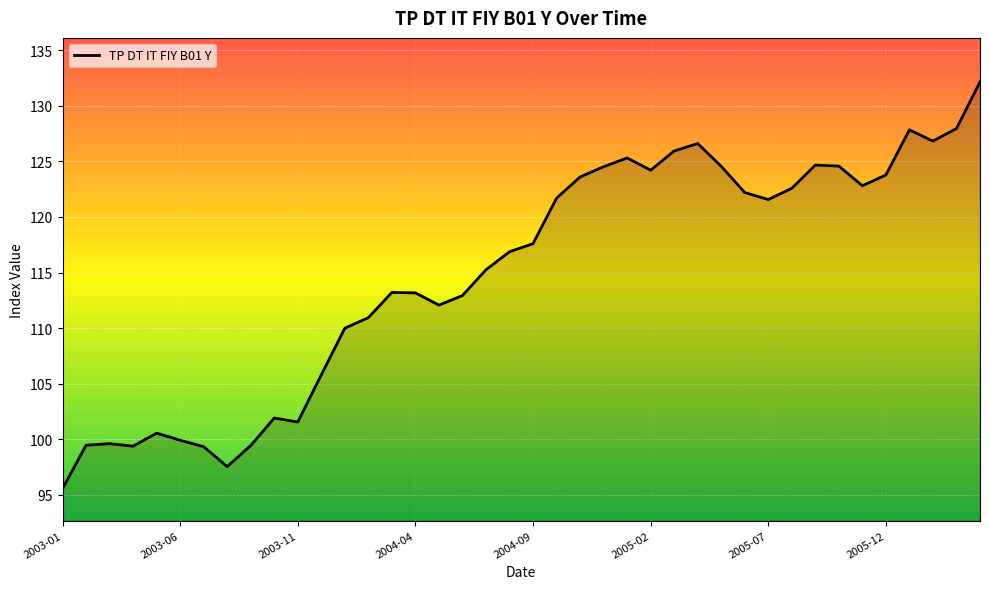

What is the difference between the maximum and minimum values?

36.6